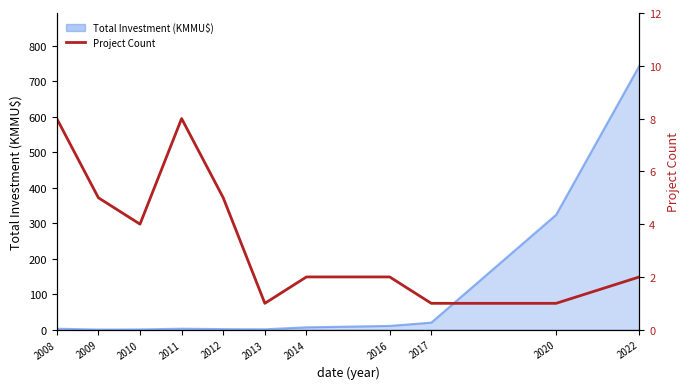

At which category does the chart reach its minimum across all series?

2013